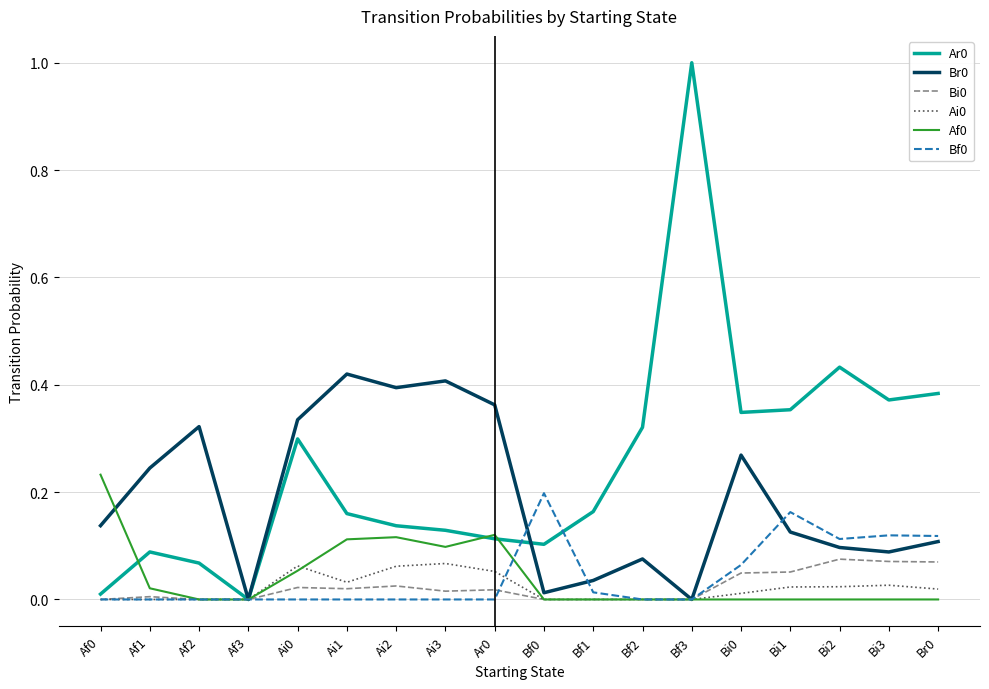

Is the value of Ai0 at Af2 greater than the value of Br0 at Bi2?

No